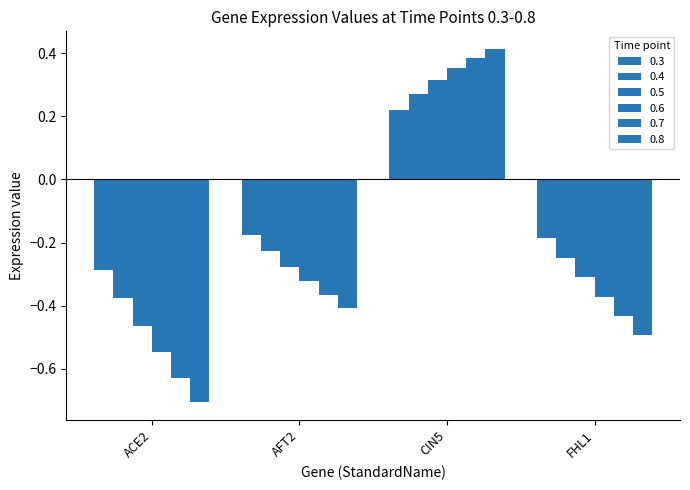

How many data points does each series have?

4